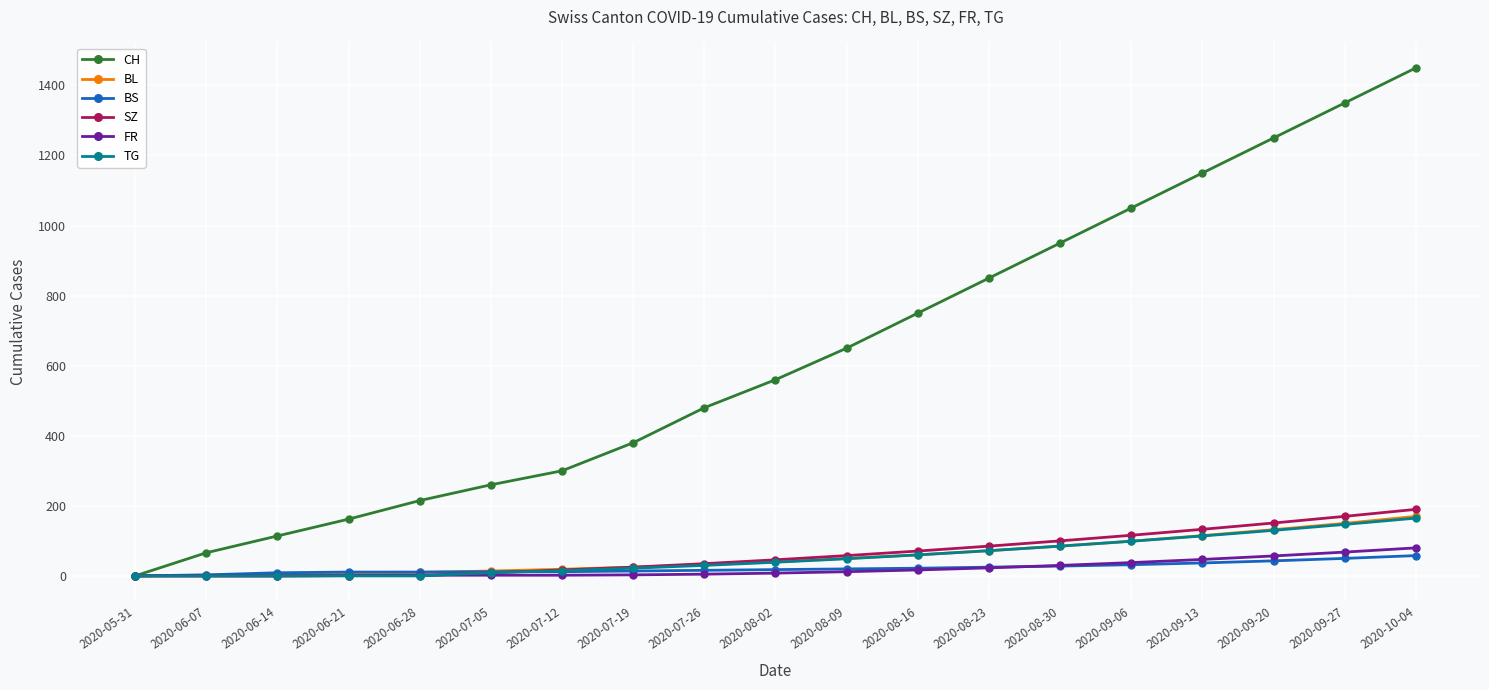

What is the highest value of the CH series?

1450